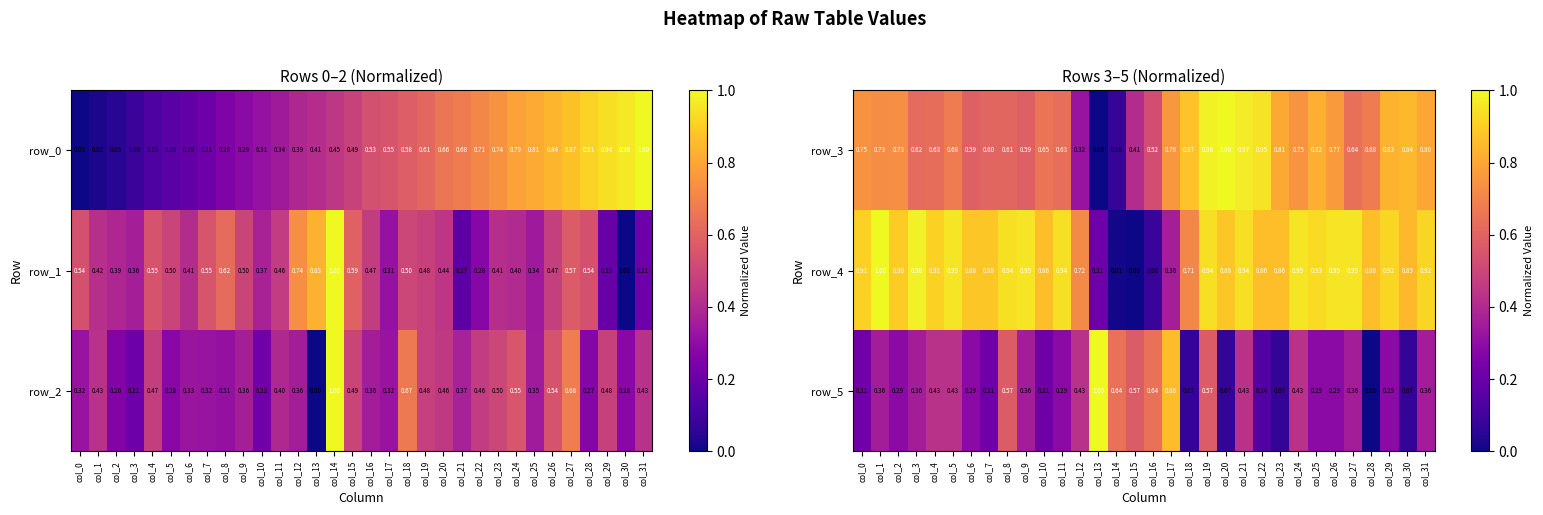

Is the value of row_3 at col_9 greater than the value of row_5 at col_13?

No